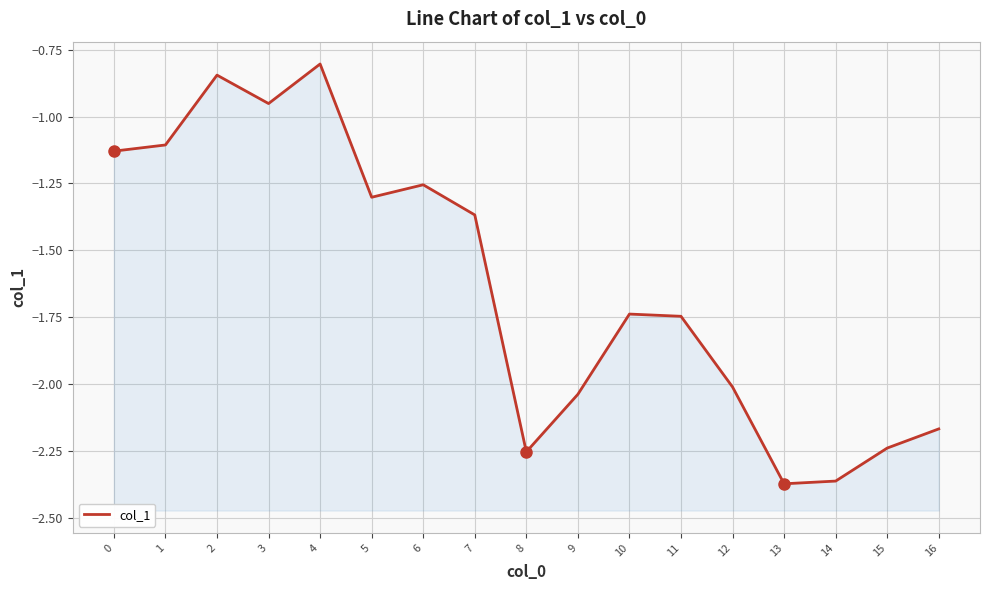

Count the number of data series in this chart.

1